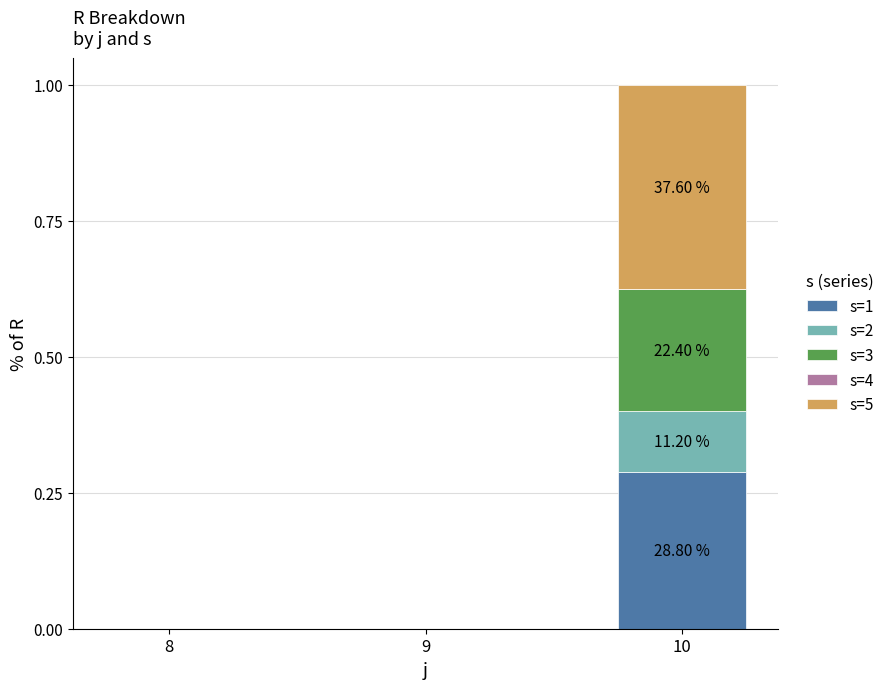

At which category is the sum across all series the highest?

10